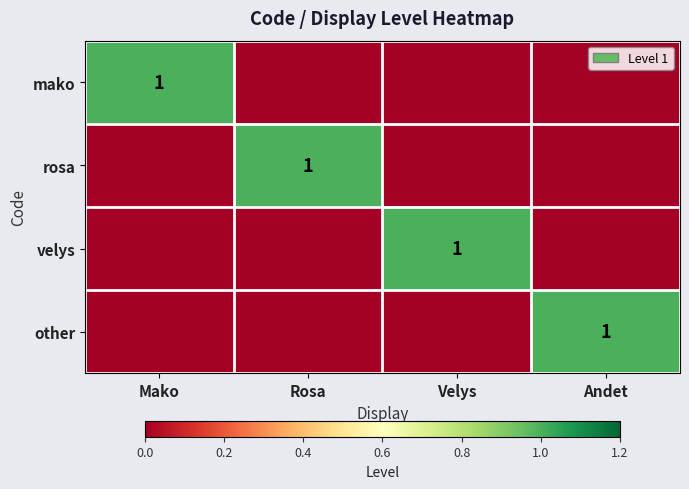

Is it true that rosa equals 1 at Rosa?

True